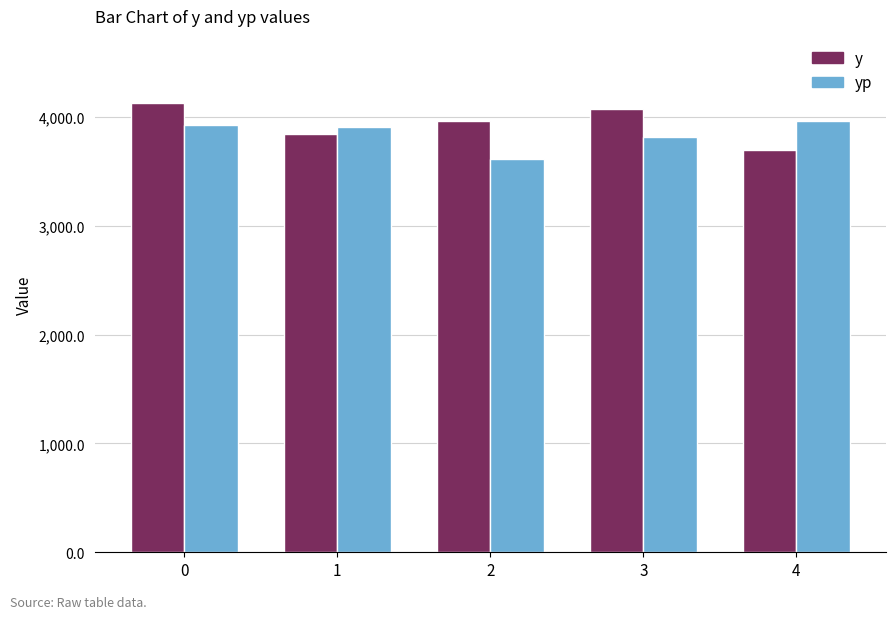

At how many categories does at least one series exceed 3864?

5